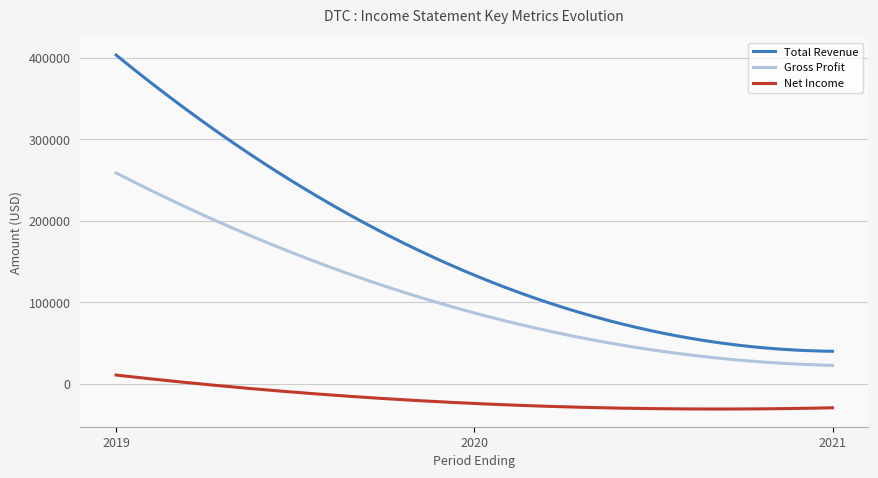

Which series has the largest total across all categories?

Total Revenue